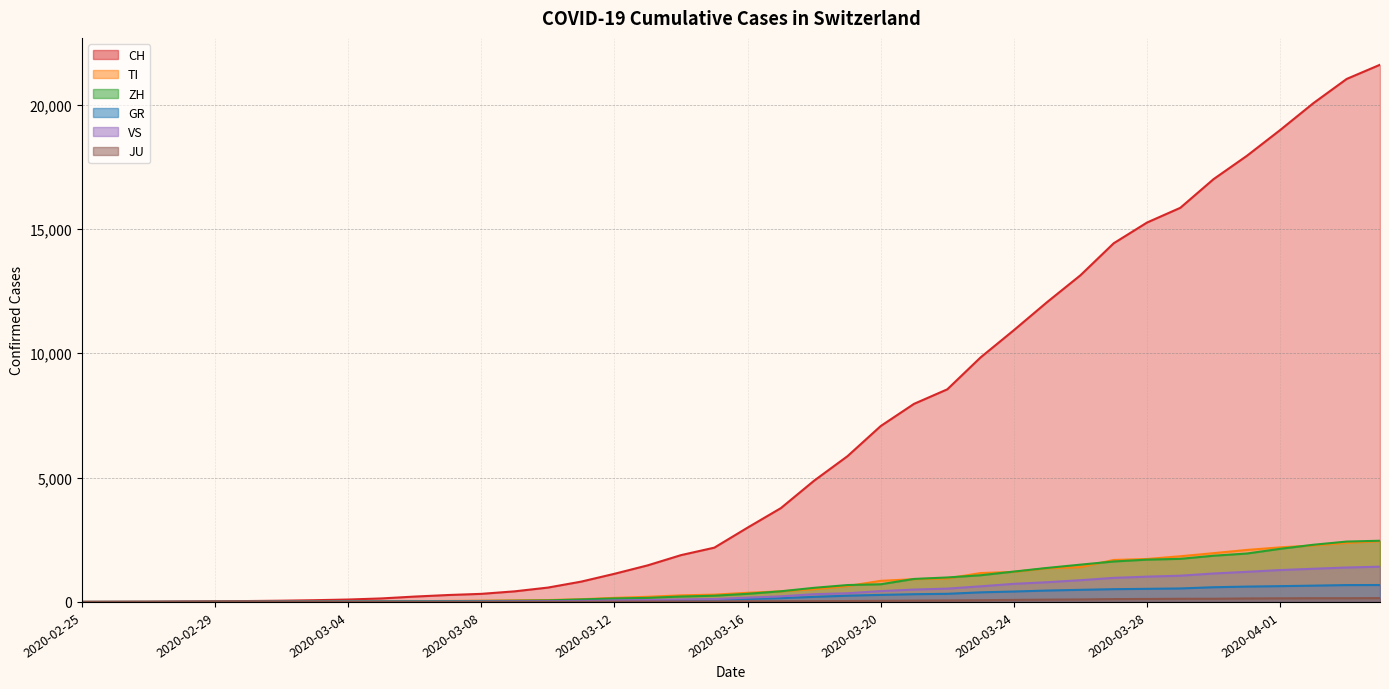

What is the label of the 16th point from the left?

2020-03-11